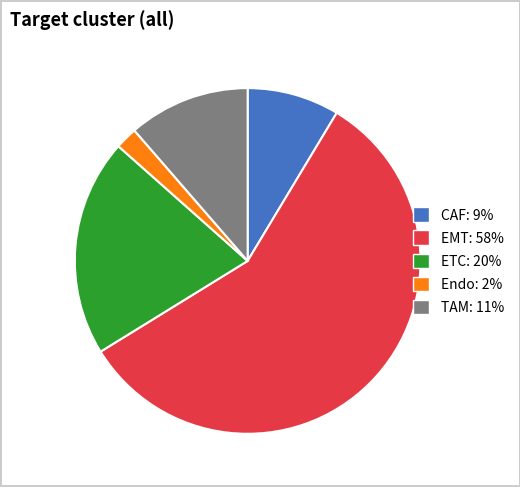

Does any single category account for the majority?

Yes